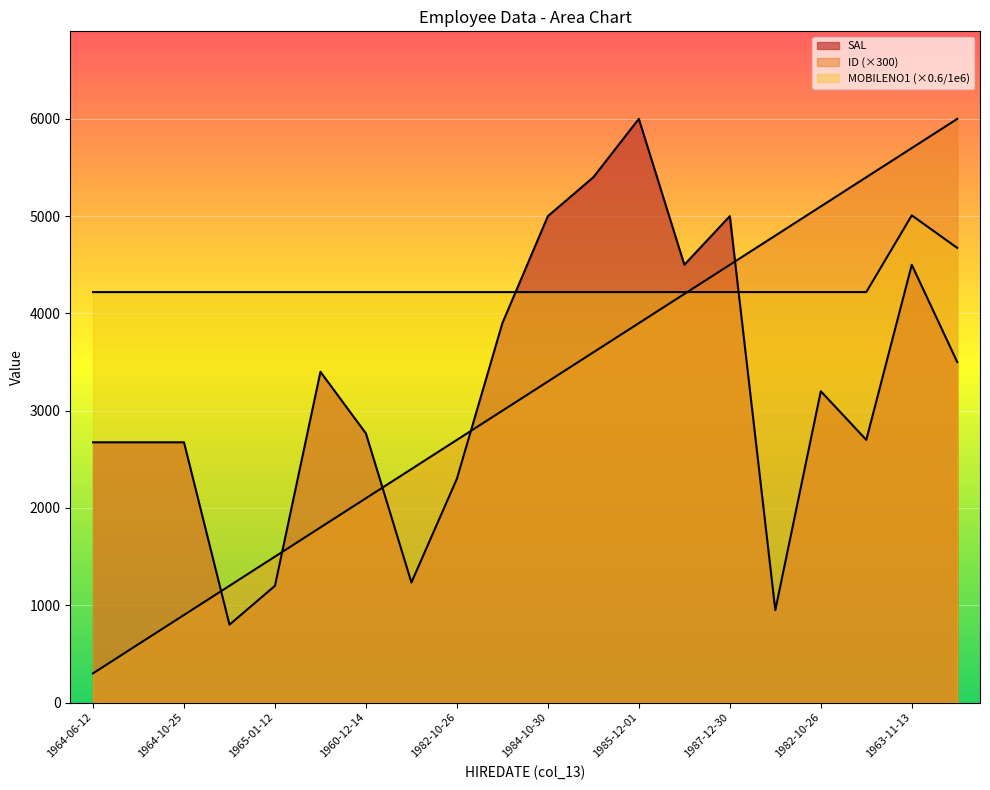

Reading left to right, list all the values displayed in this chart.

ID: 300.0	600.0	900.0	1200.0	1500.0	1800.0	2100.0	2400.0	2700.0	3000.0	3300.0	3600.0	3900.0	4200.0	4500.0	4800.0	5100.0	5400.0	5700.0	6000.0
MOBILENO1: 4219.4	4219.4	4219.4	4219.4	4219.4	4219.4	4219.4	4219.4	4219.4	4219.4	4219.4	4219.4	4219.4	4219.4	4219.4	4219.4	4219.4	4219.4	5007.9	4673.4
SAL: 2675.0	2675.0	2675.0	800.0	1200.0	3400.0	2766.0	1234.0	2301.0	3900.0	5000.0	5400.0	6000.0	4500.0	5000.0	950.0	3200.0	2700.0	4500.0	3500.0